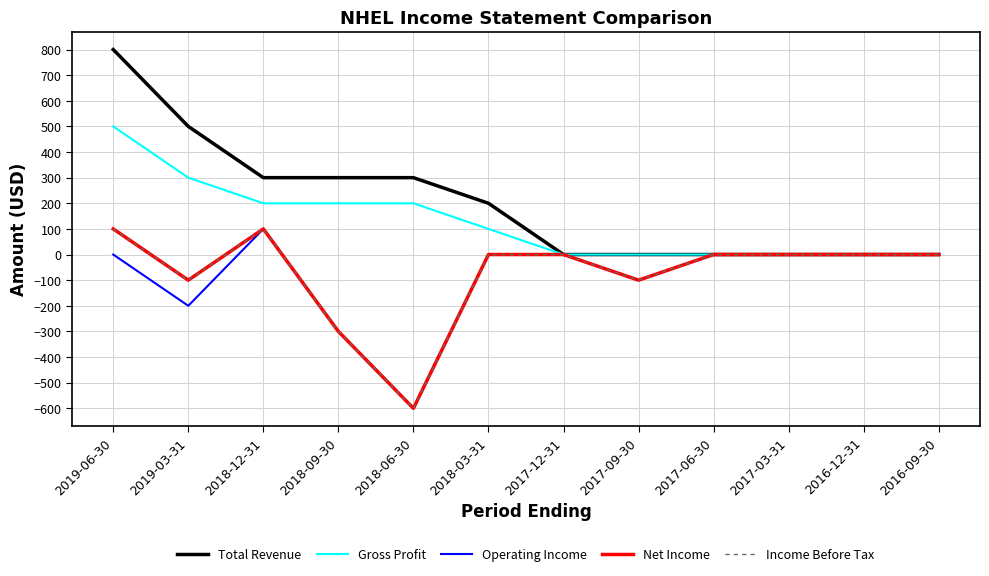

Rank the series by their maximum value, from highest to lowest.

Total Revenue, Gross Profit, Operating Income, Net Income, Income Before Tax